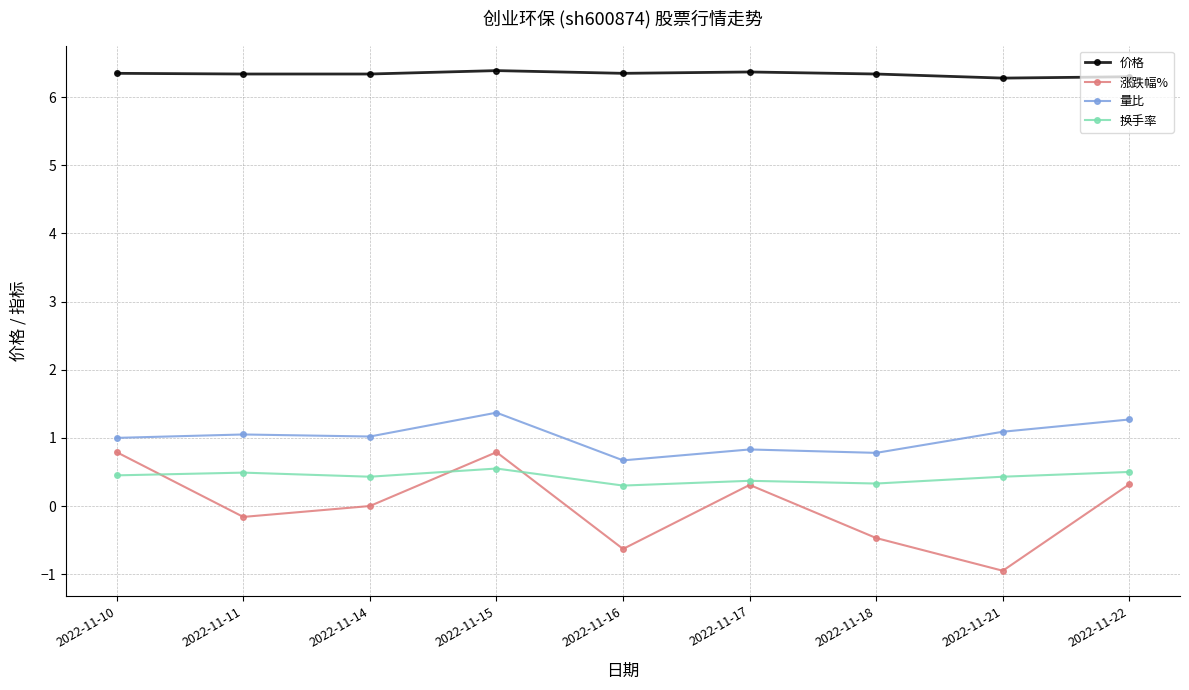

What is the smallest value displayed?

-0.9